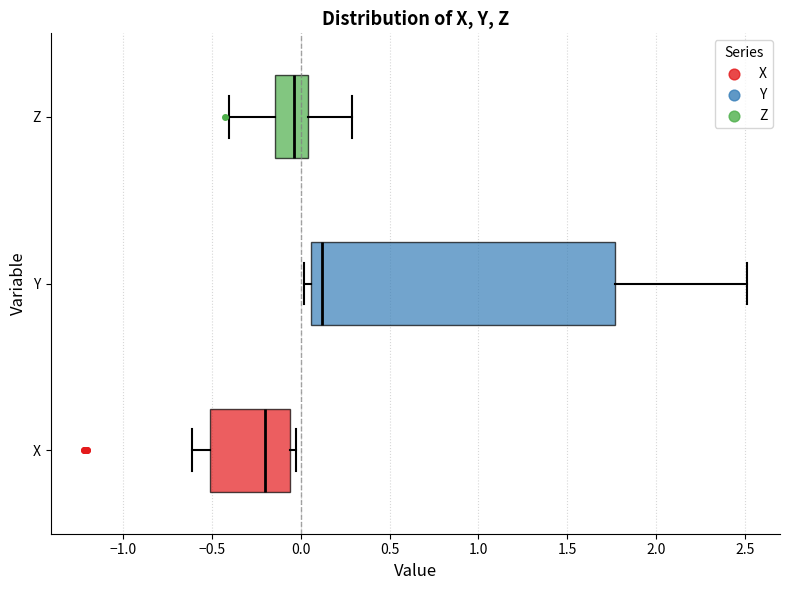

Comparing the boxes themselves (not the whiskers), which one is the widest?

Y